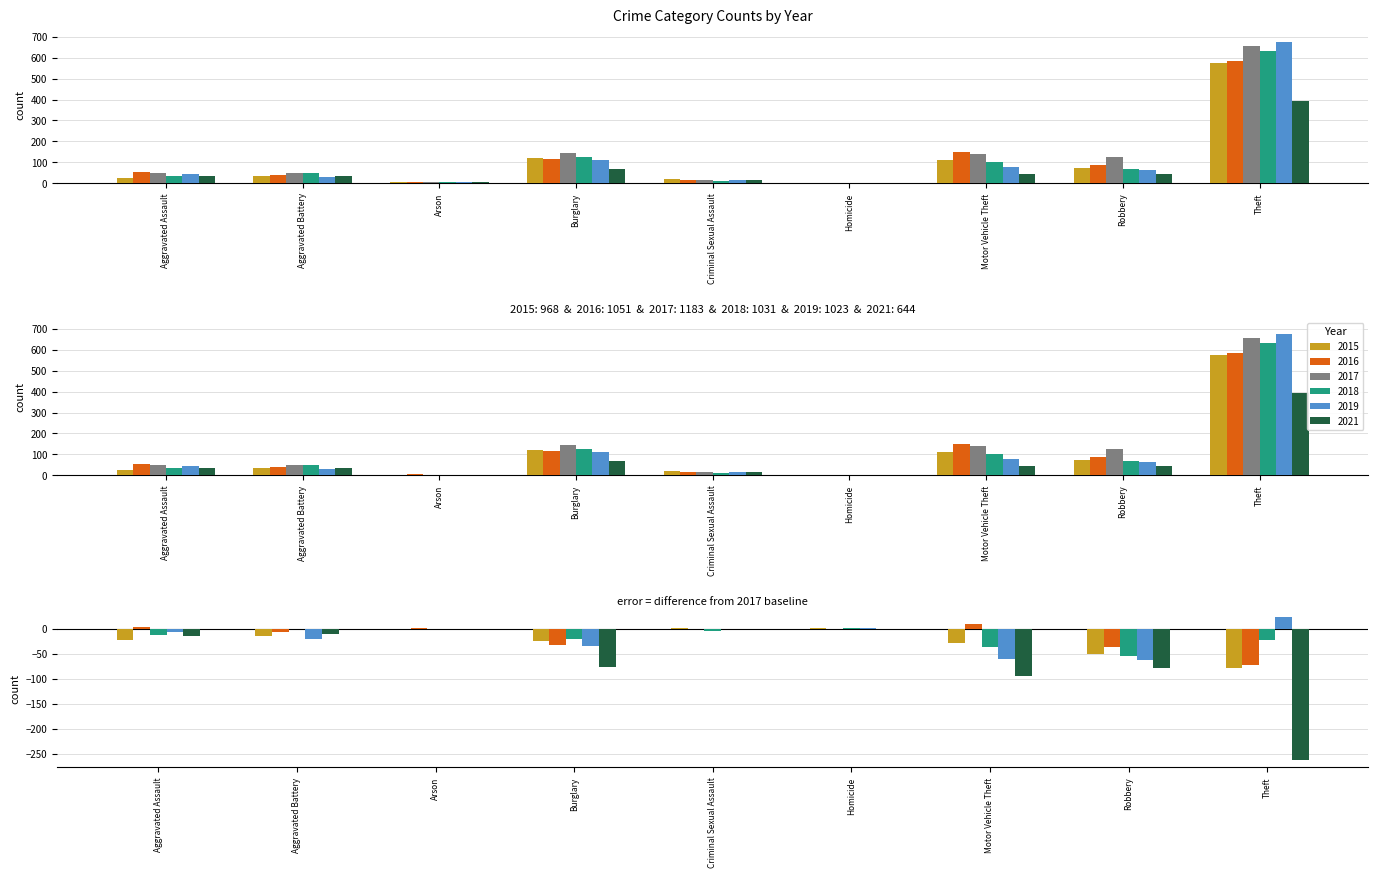

Which category has the lowest value in the 2021 series?

Homicide